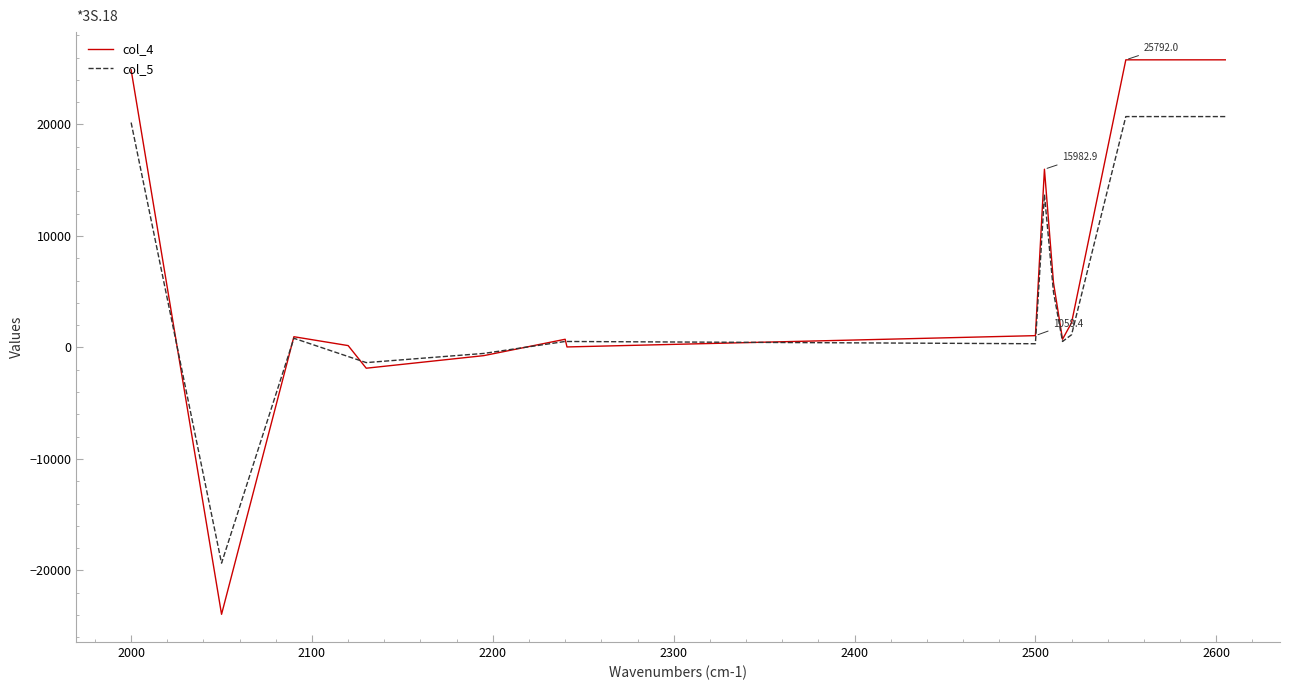

What is the maximum value for col_5?

20704.0